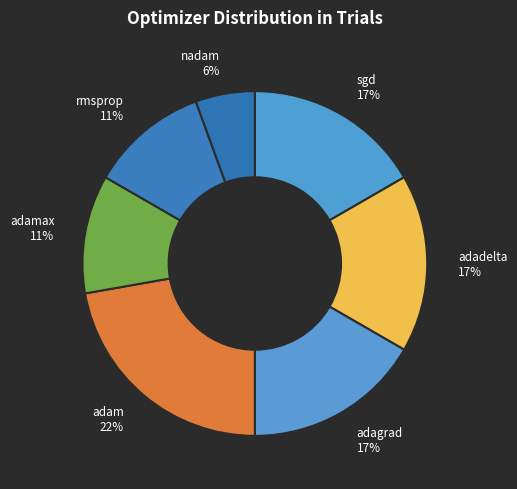

Do adagrad and rmsprop together represent more than half of the pie?

No